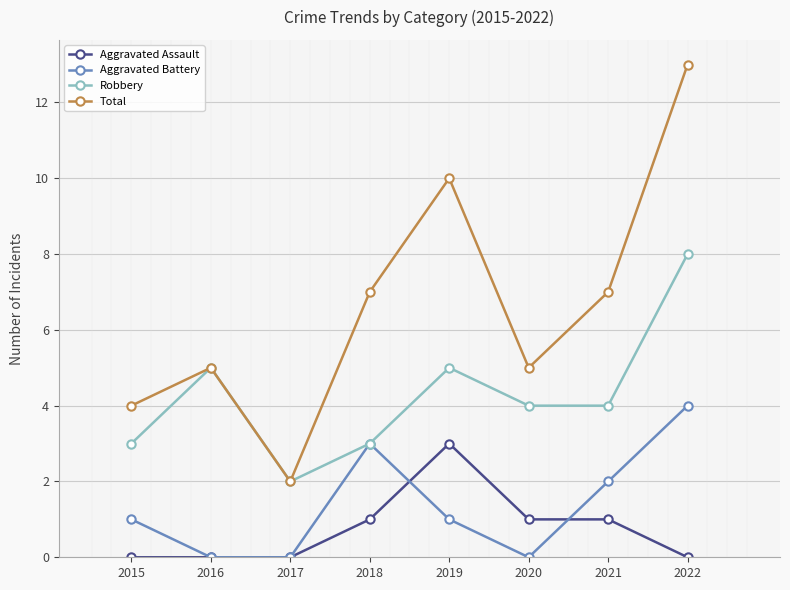

Where is the first local minimum for Total?

2017